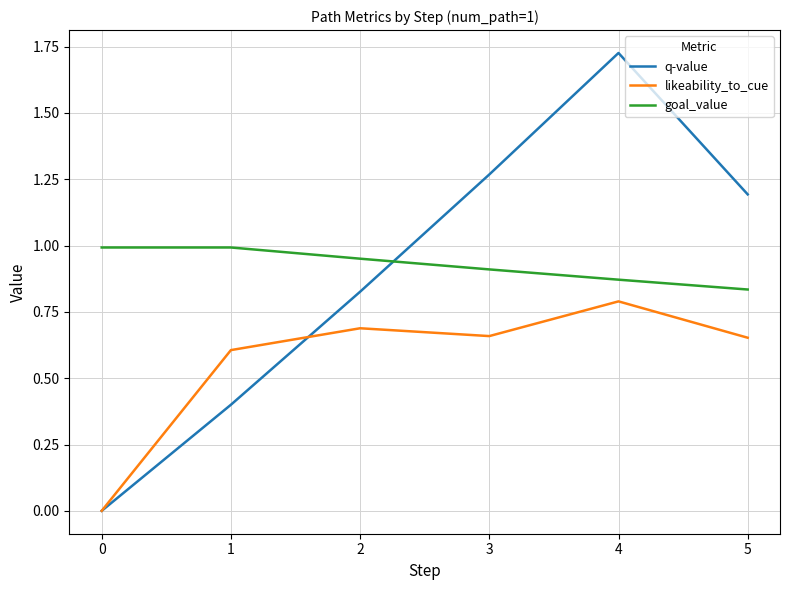

What are all the series names shown in the legend?

q-value, likeability_to_cue, goal_value